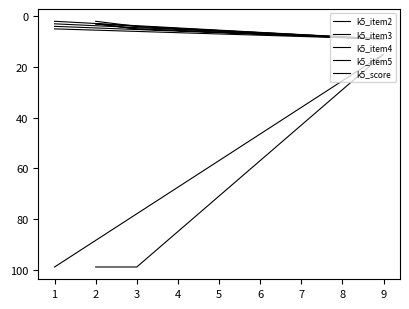

Reading left to right, list all the values displayed in this chart.

k5_item2: 1=2	2=3	3=5	9=9
k5_item3: 1=3	2=2	3=4	9=9
k5_item4: 1=4	2=3	3=5	9=9
k5_item5: 1=5	2=3	3=4	9=9
k5_score: 1=99	2=99	3=99	9=15